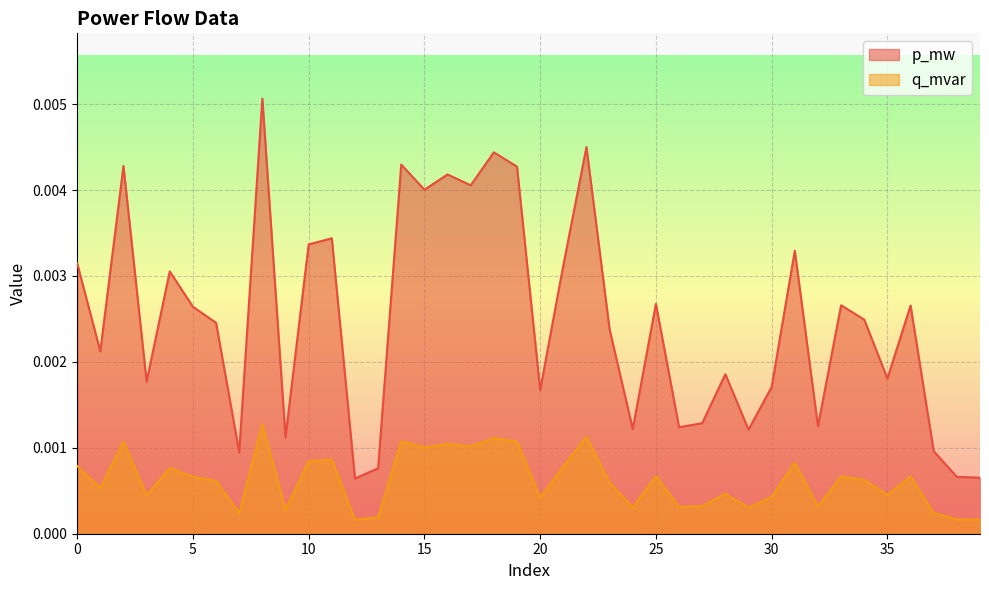

At which category is the sum across all series the highest?

8